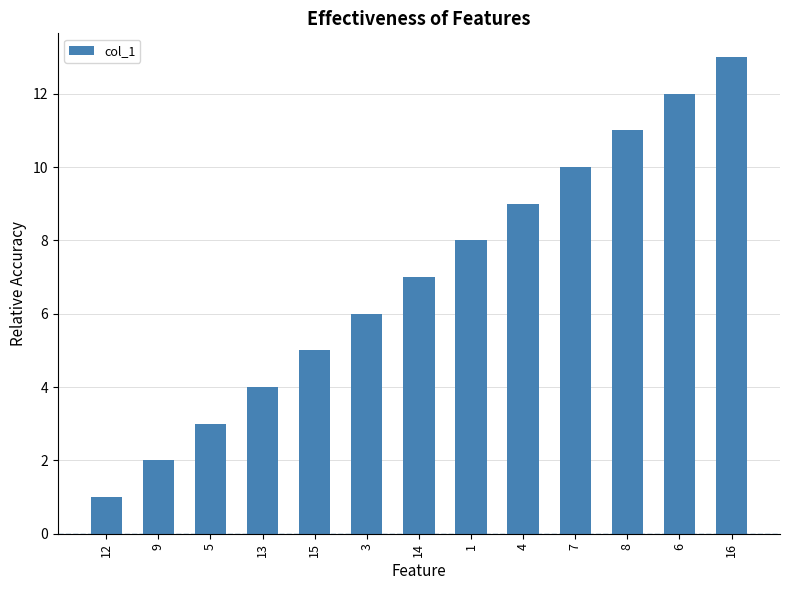

What is the change in value from 12 to 4?

+8